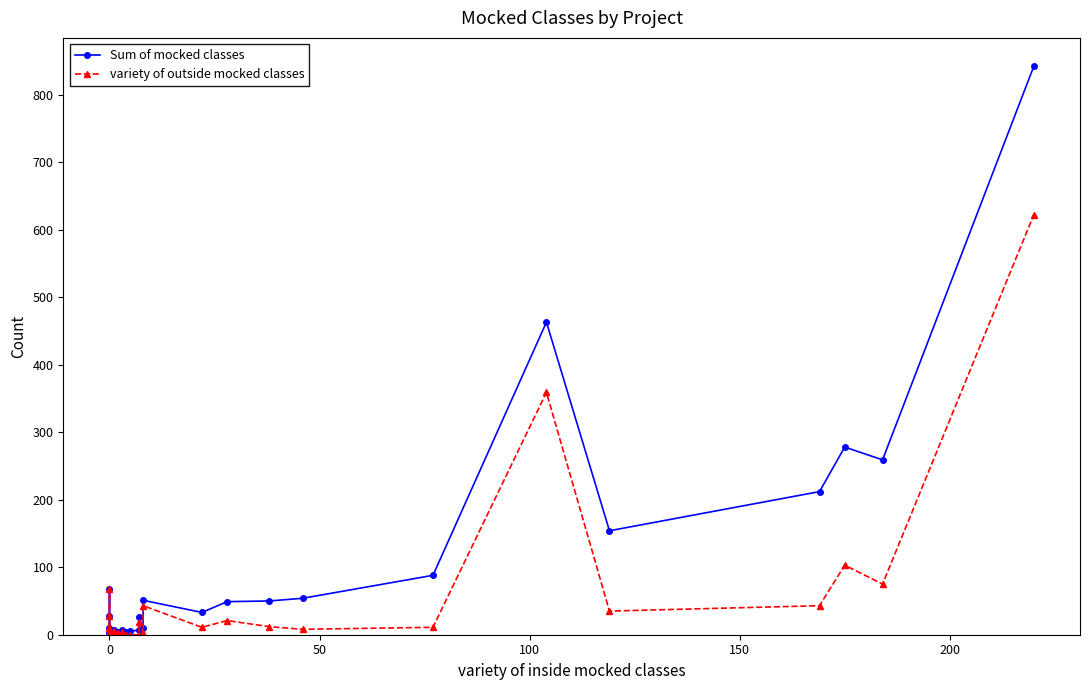

Count the number of categories in the chart.

40